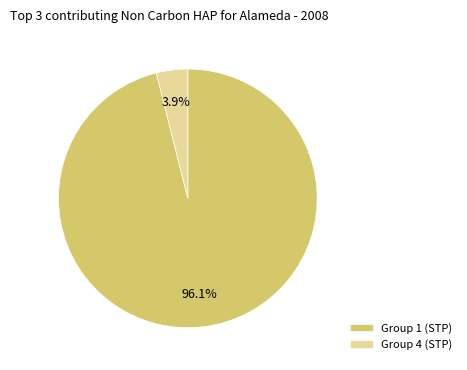

How many slices are in this pie chart?

2